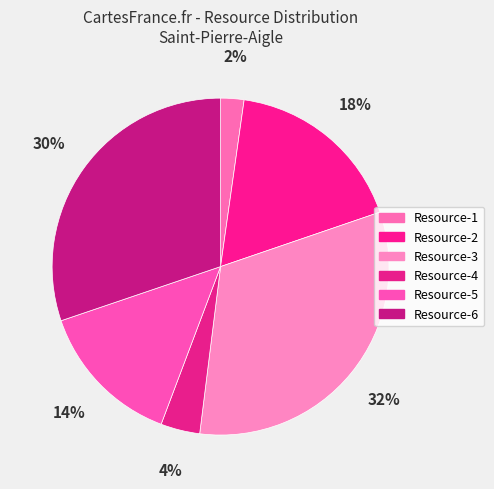

To the nearest percent, what is the average slice percentage?

17%